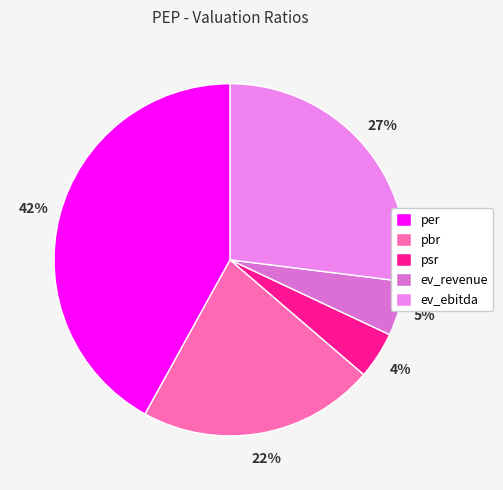

How many slices are in this pie chart?

5